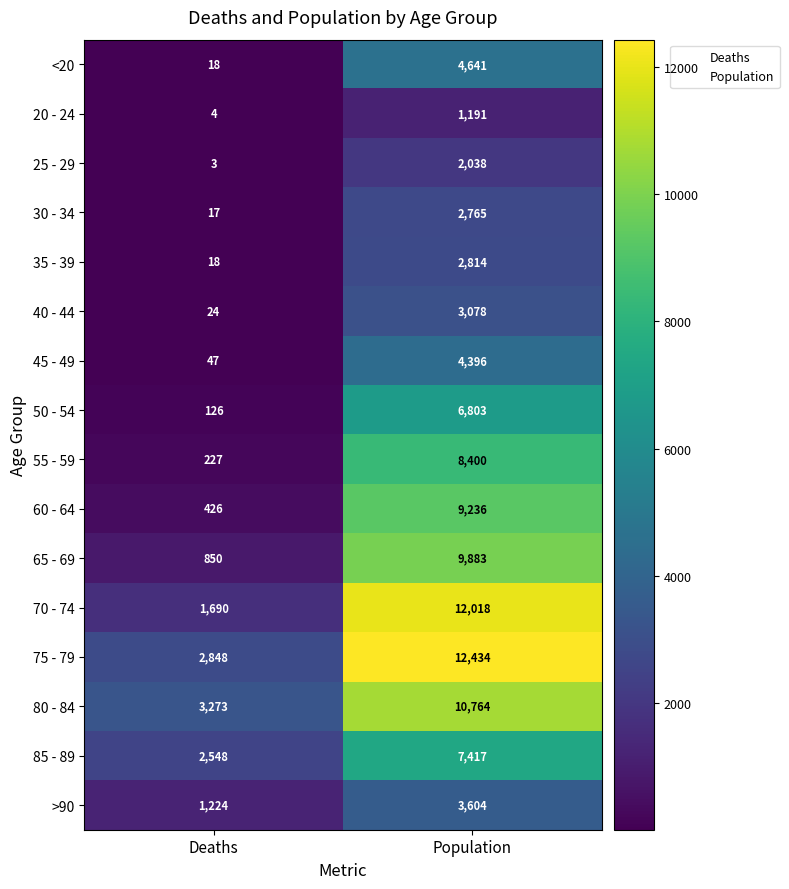

How many data points does each series have?

2